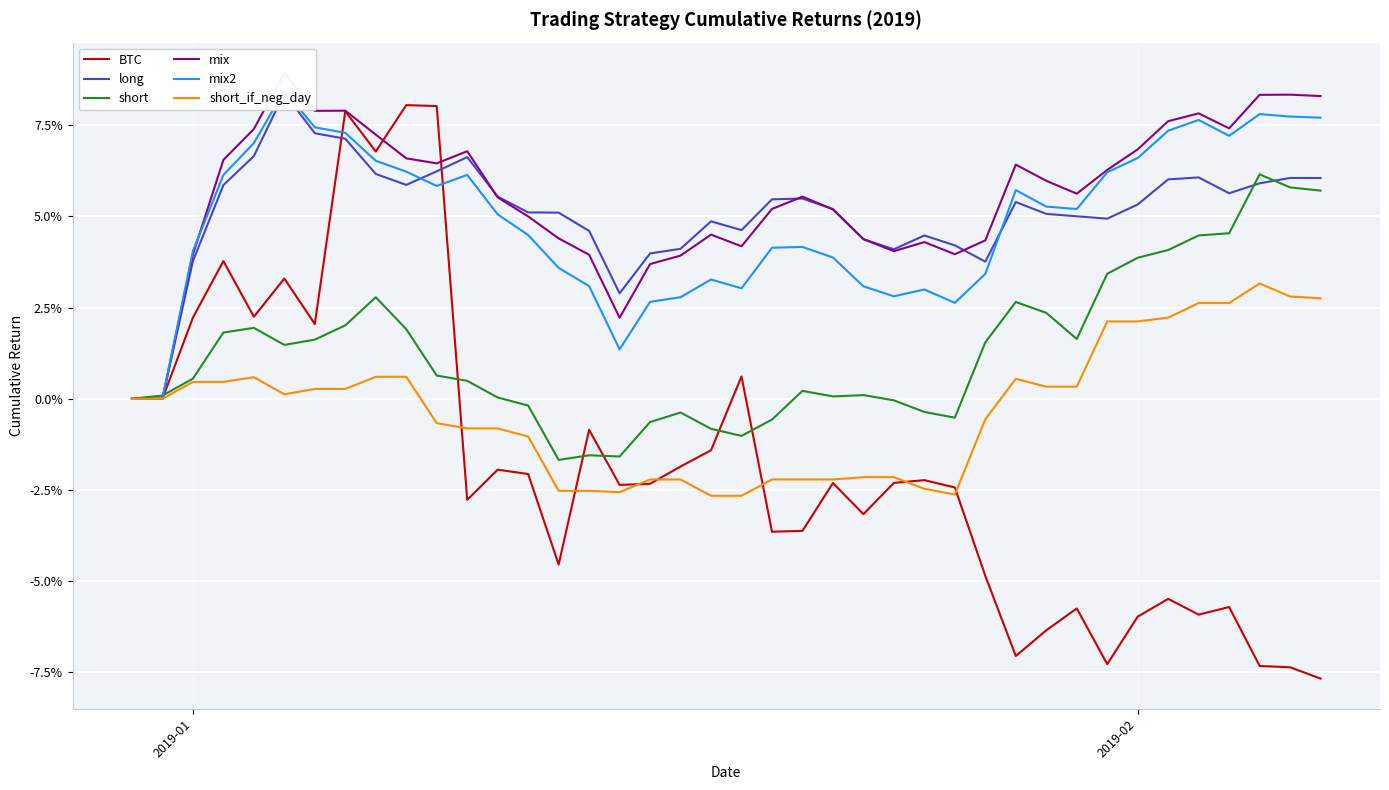

True or false: mix and long cross at least once.

True